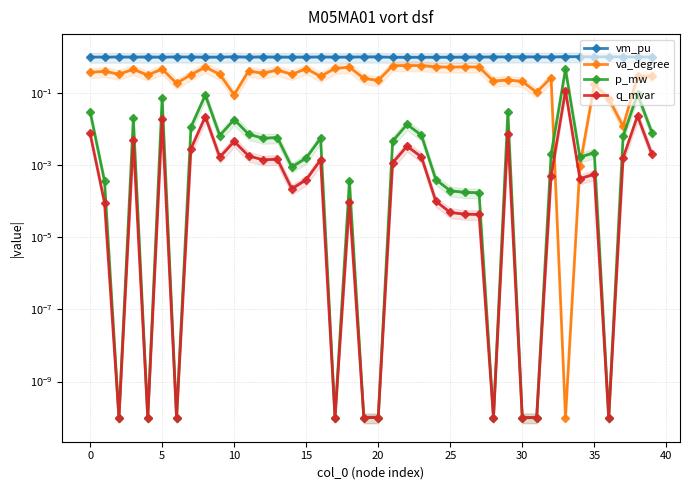

What is the total value across all series at 30?

1.3